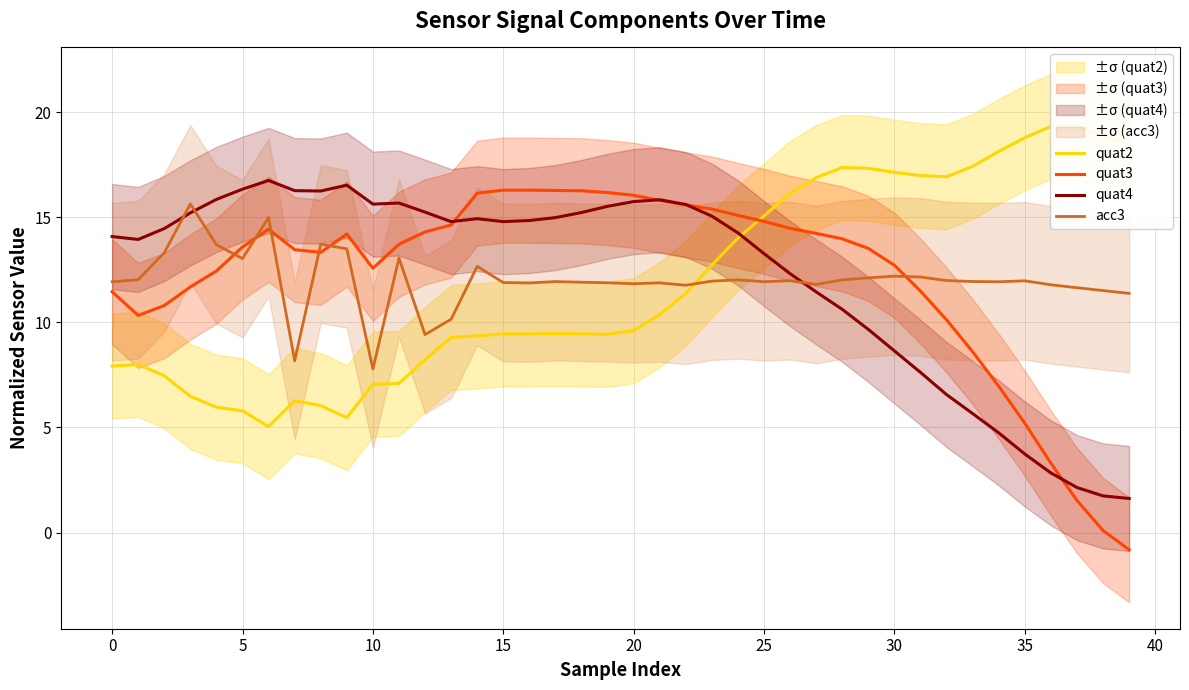

What is the value of the acc3 point at the 32nd from the left?

12.2